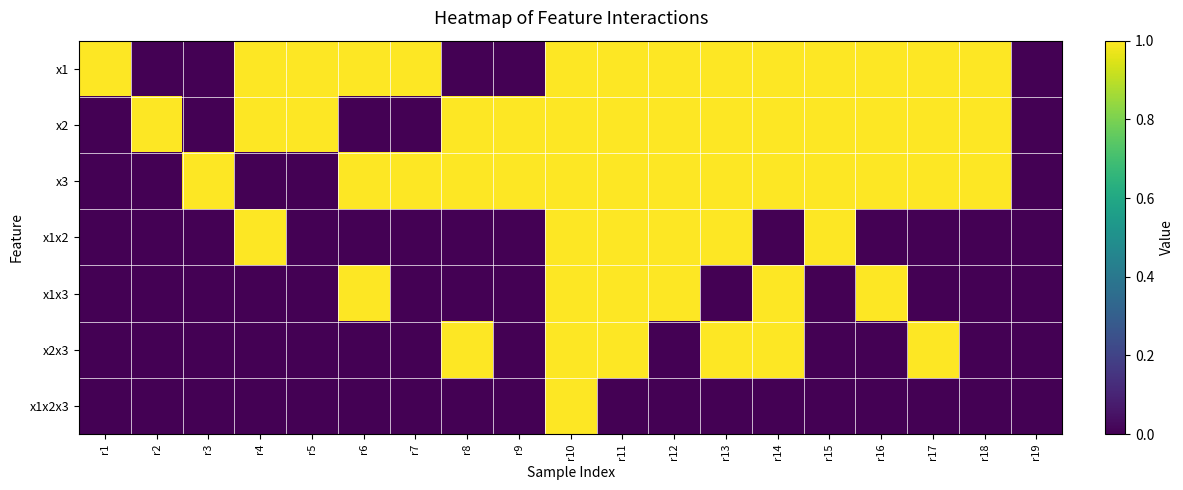

Which series has the largest total across all categories?

x1